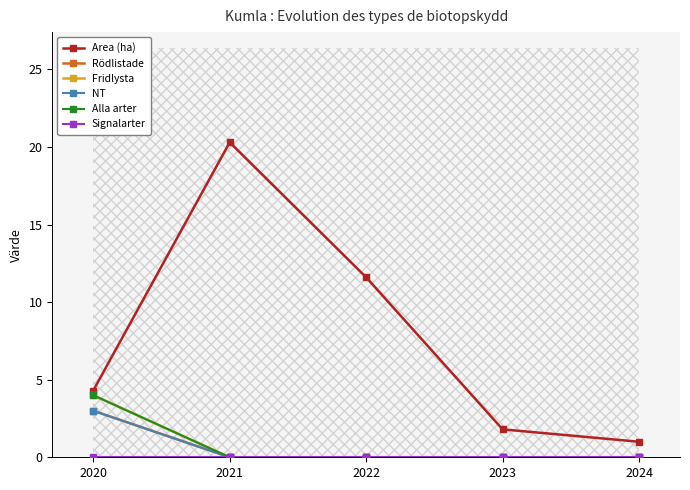

What is the spread (max minus min) of values at 2023?

1.8